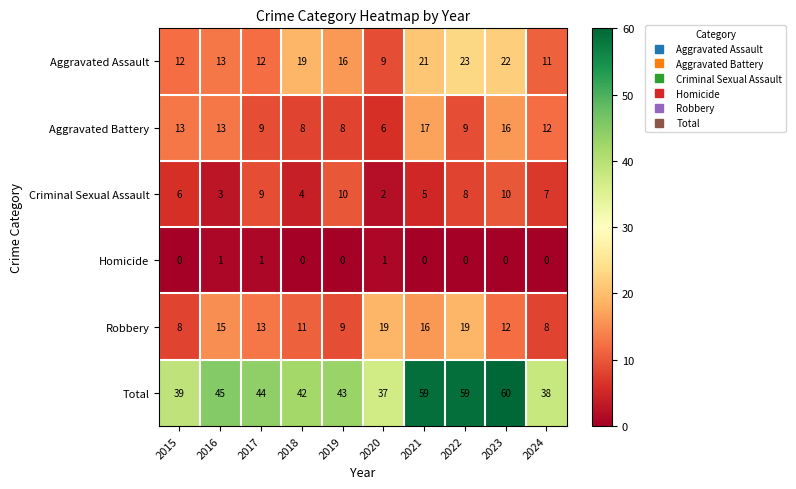

How many series are shown in this chart?

6